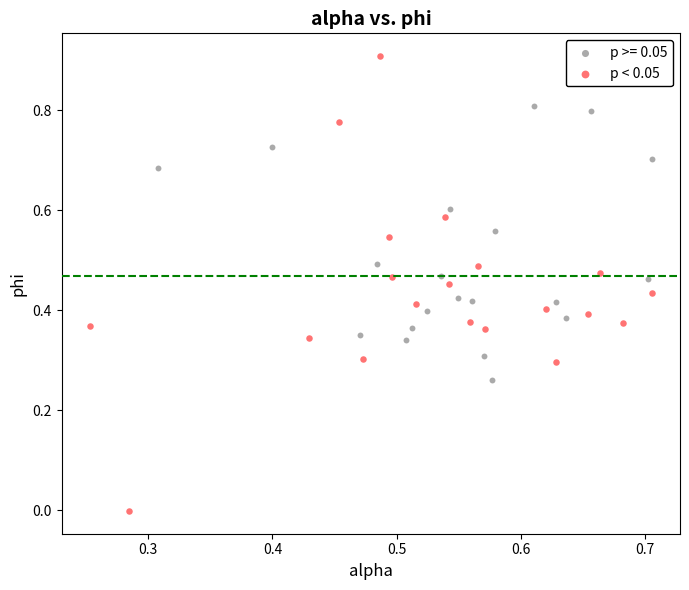

Which series contains the highest Y value?

p < 0.05